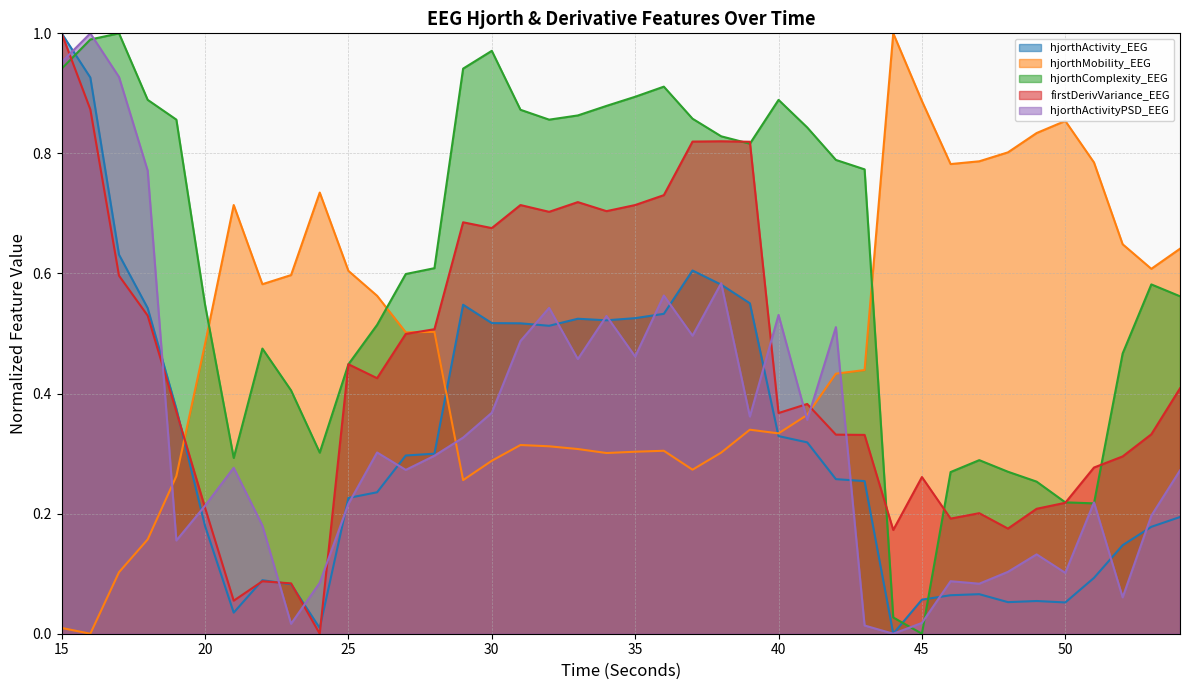

Between 18 and 41, which is larger?

18